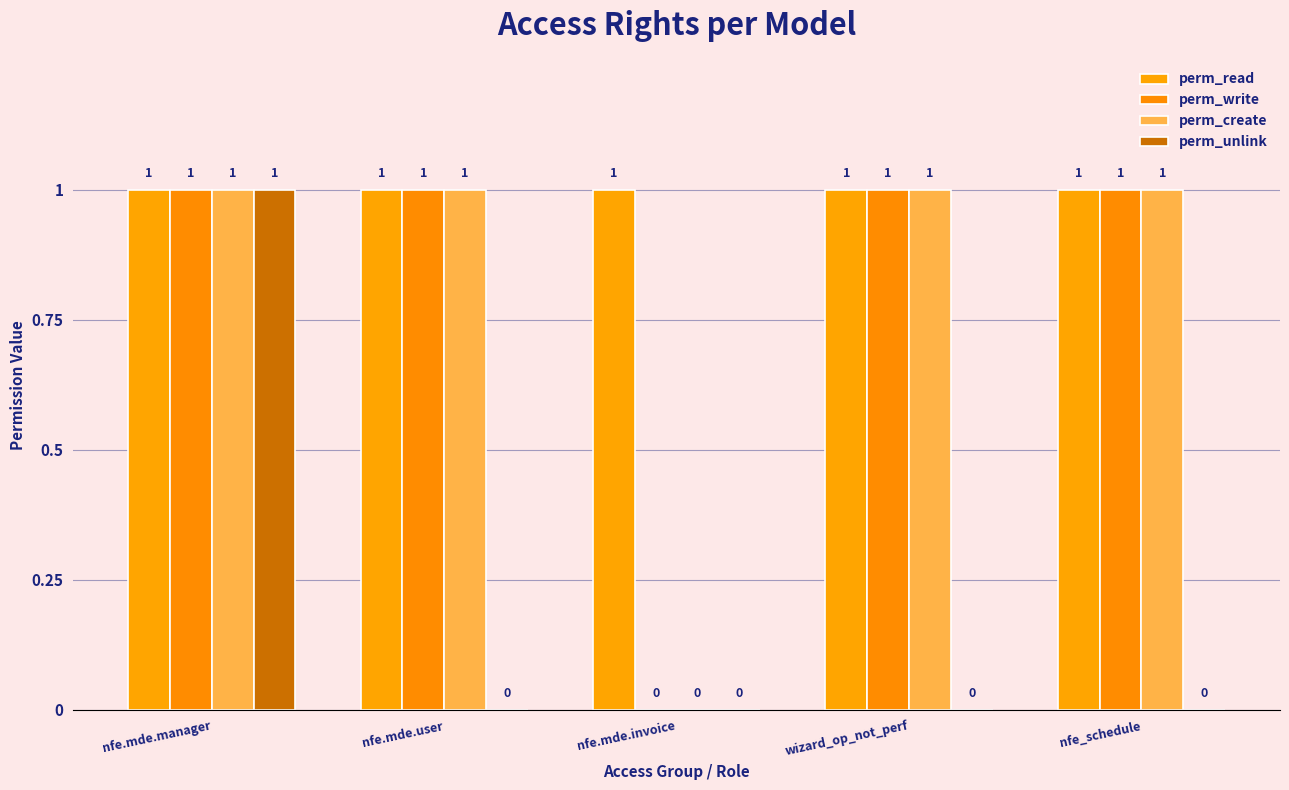

What is the sum of the perm_write values at nfe_schedule and nfe.mde.manager?

2